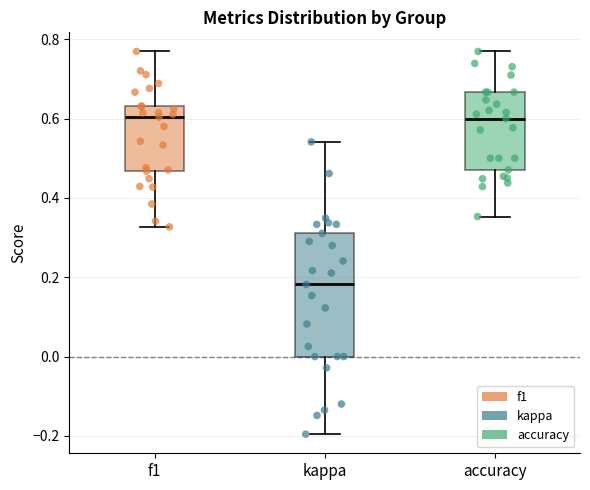

Which box's median line is the lowest?

kappa